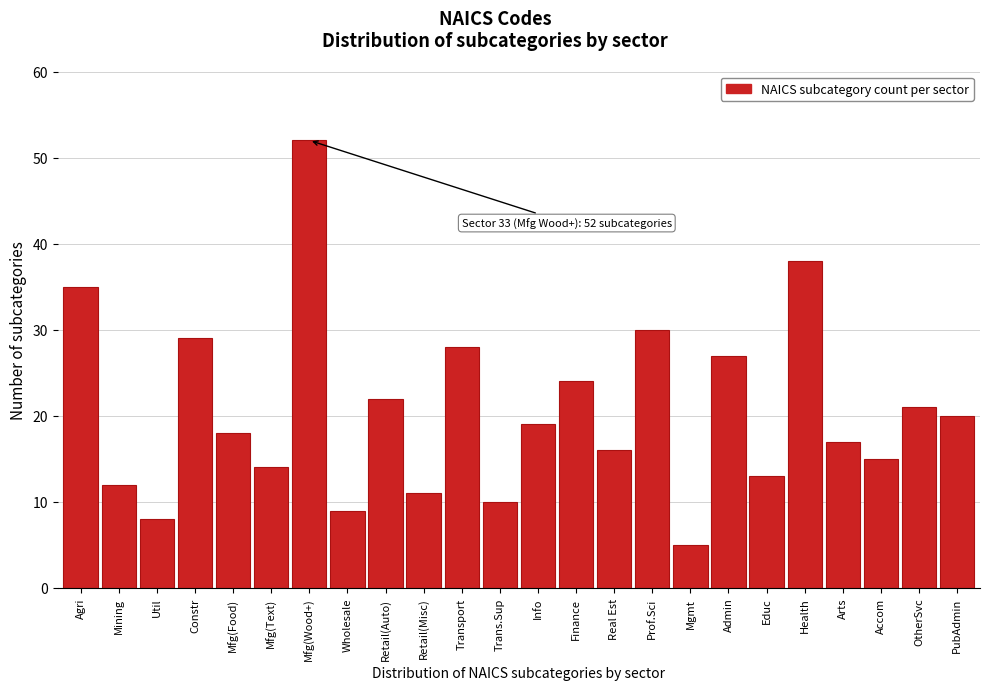

Reading left to right, list all the values displayed in this chart.

Agri=35	Mining=12	Util=8	Constr=29	Mfg(Food)=18	Mfg(Text)=14	Mfg(Wood+)=52	Wholesale=9	Retail(Auto)=22	Retail(Misc)=11	Transport=28	Trans.Sup=10	Info=19	Finance=24	Real Est=16	Prof.Sci=30	Mgmt=5	Admin=27	Educ=13	Health=38	Arts=17	Accom=15	OtherSvc=21	PubAdmin=20